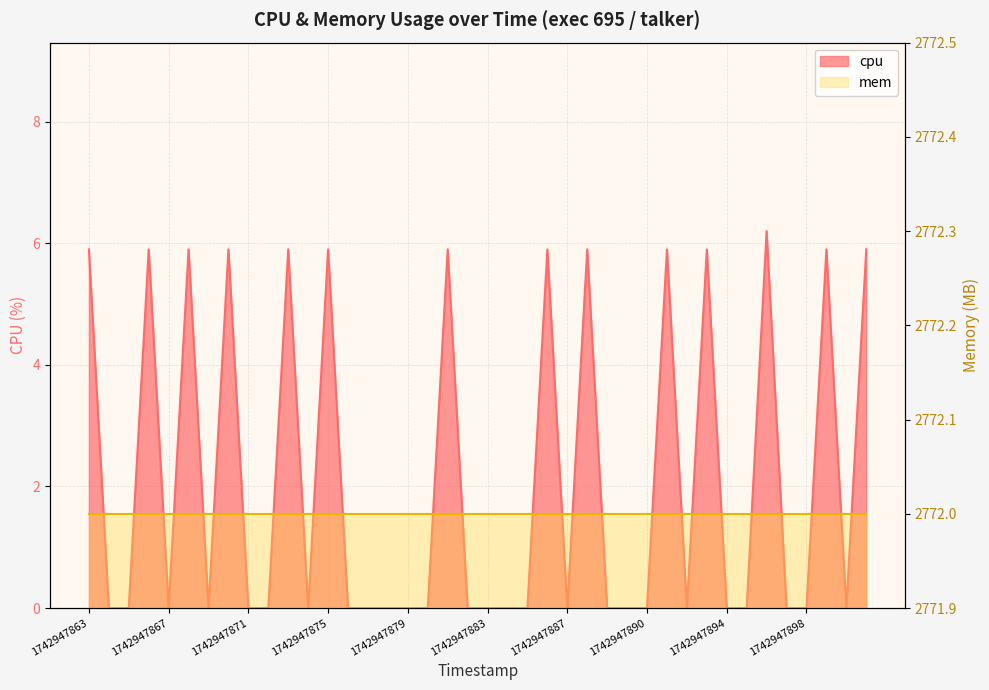

Reading right to left, what are all the values shown in this chart?

5.9	0.0	5.9	0.0	0.0	6.2	0.0	0.0	5.9	0.0	5.9	0.0	0.0	0.0	5.9	0.0	5.9	0.0	0.0	0.0	0.0	5.9	0.0	0.0	0.0	0.0	0.0	5.9	0.0	5.9	0.0	0.0	5.9	0.0	5.9	0.0	5.9	0.0	0.0	5.9